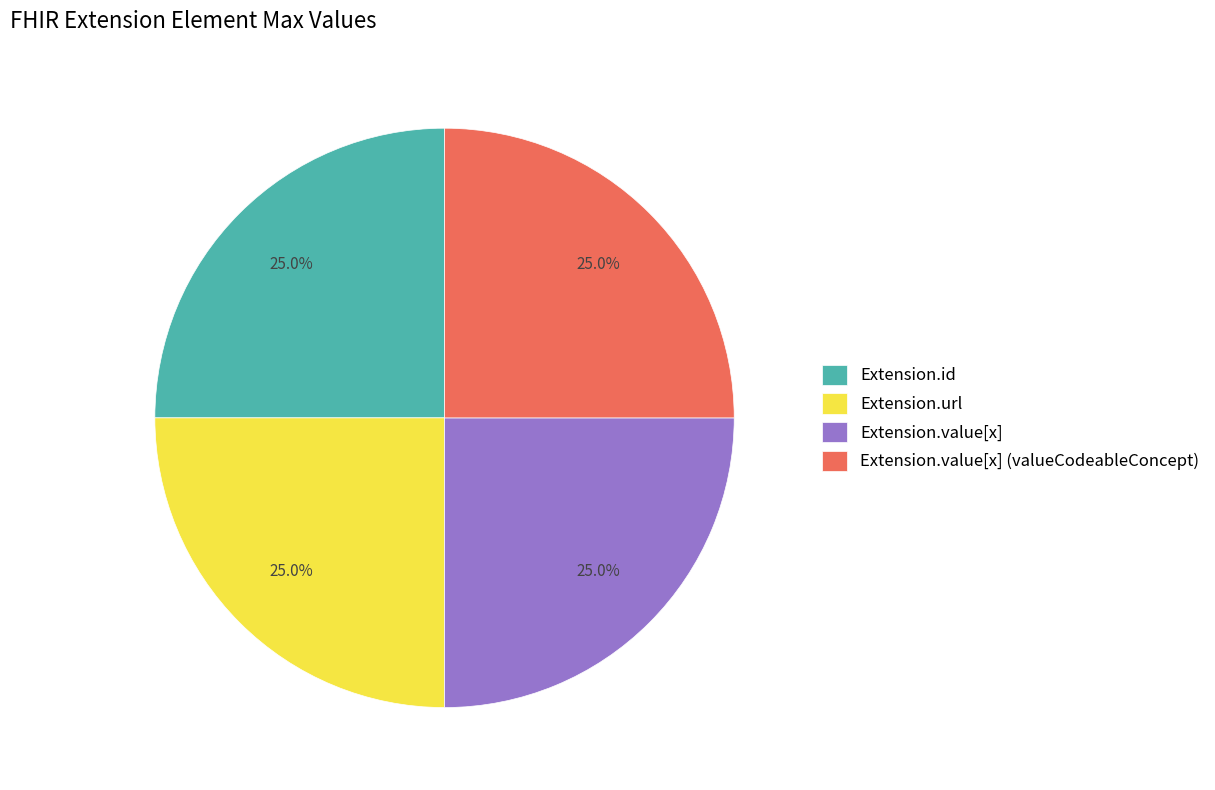

How much of the chart is everything except Extension.id?

75.0%